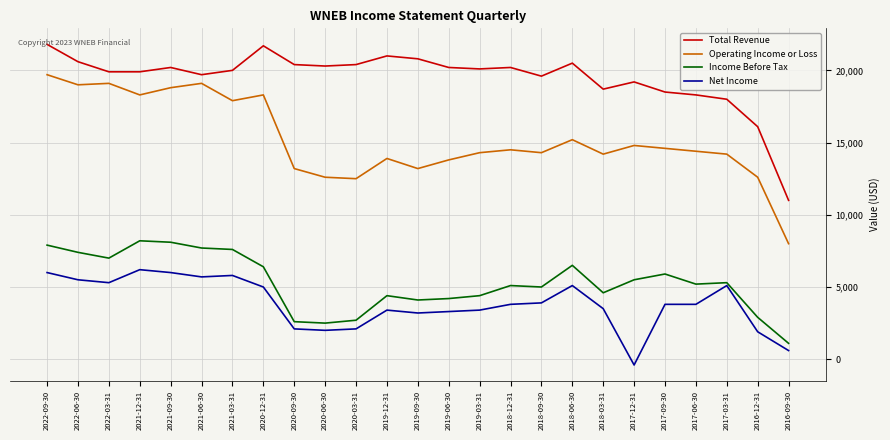

Where does the Income Before Tax series first go above 5200?

2022-09-30